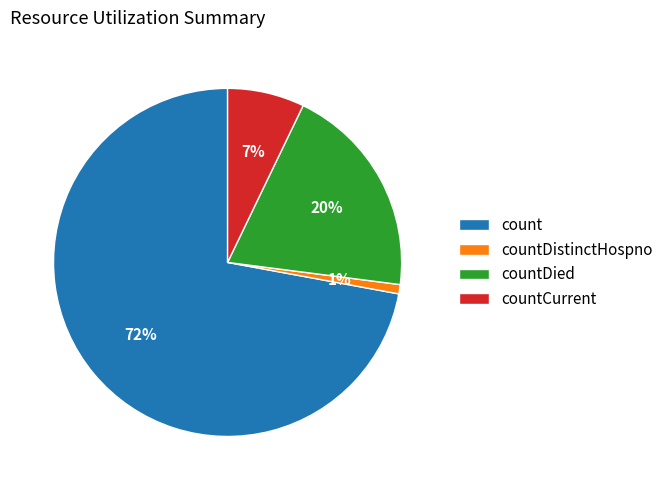

To the nearest percent, what portion does countDistinctHospno represent?

1%